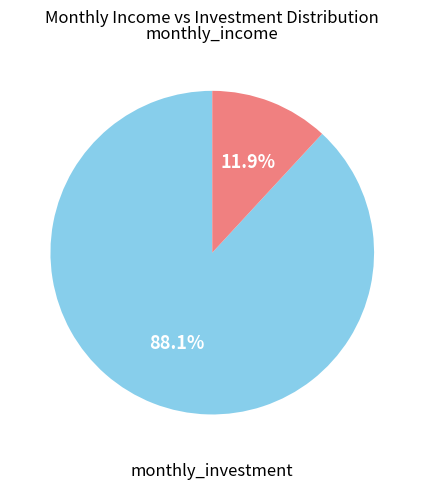

Is there any slice that represents more than half of the pie?

Yes